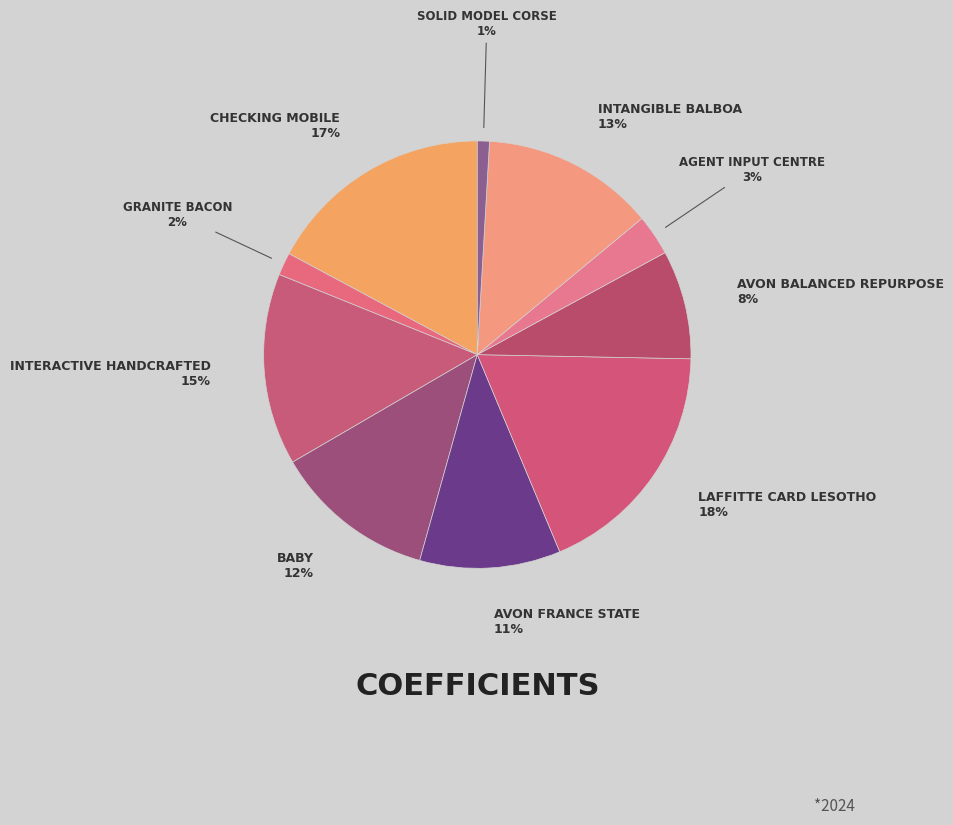

How many segments does this pie chart have?

10